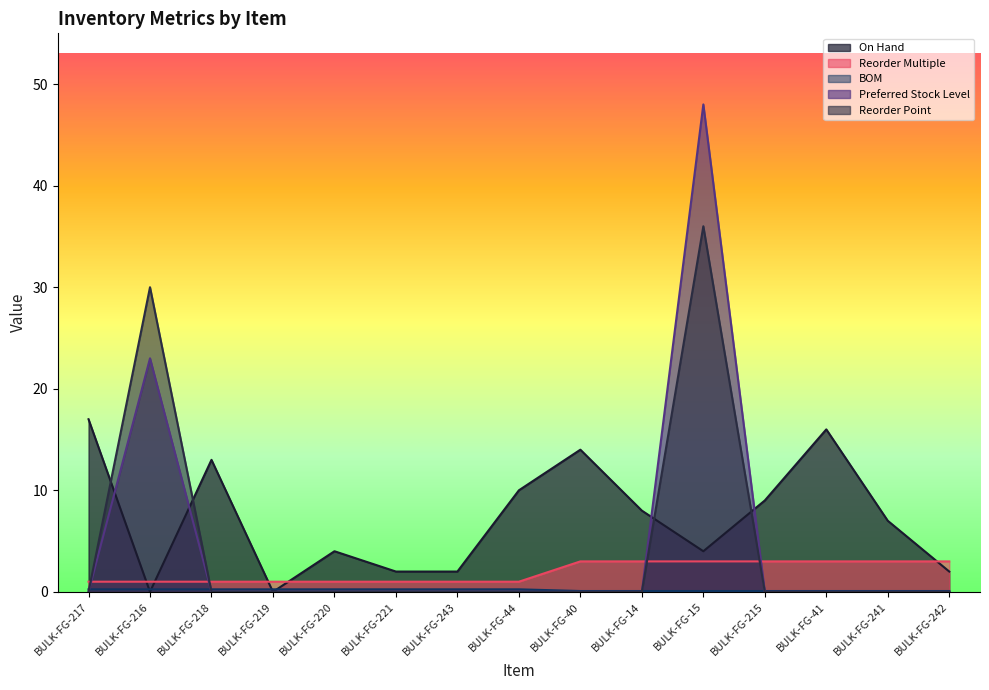

Reading left to right, list all the values displayed in this chart.

On Hand: 17.0	0.0	13.0	0.0	4.0	2.0	2.0	10.0	14.0	8.0	4.0	9.0	16.0	7.0	2.0
Reorder Multiple: 1.0	1.0	1.0	1.0	1.0	1.0	1.0	1.0	3.0	3.0	3.0	3.0	3.0	3.0	3.0
BOM: 0.2	0.2	0.2	0.2	0.2	0.2	0.2	0.2	0.1	0.1	0.1	0.1	0.1	0.1	0.1
Preferred Stock Level: 0.0	23.0	0.0	0.0	0.0	0.0	0.0	0.0	0.0	0.0	48.0	0.0	0.0	0.0	0.0
Reorder Point: 0.0	30.0	0.0	0.0	0.0	0.0	0.0	0.0	0.0	0.0	36.0	0.0	0.0	0.0	0.0